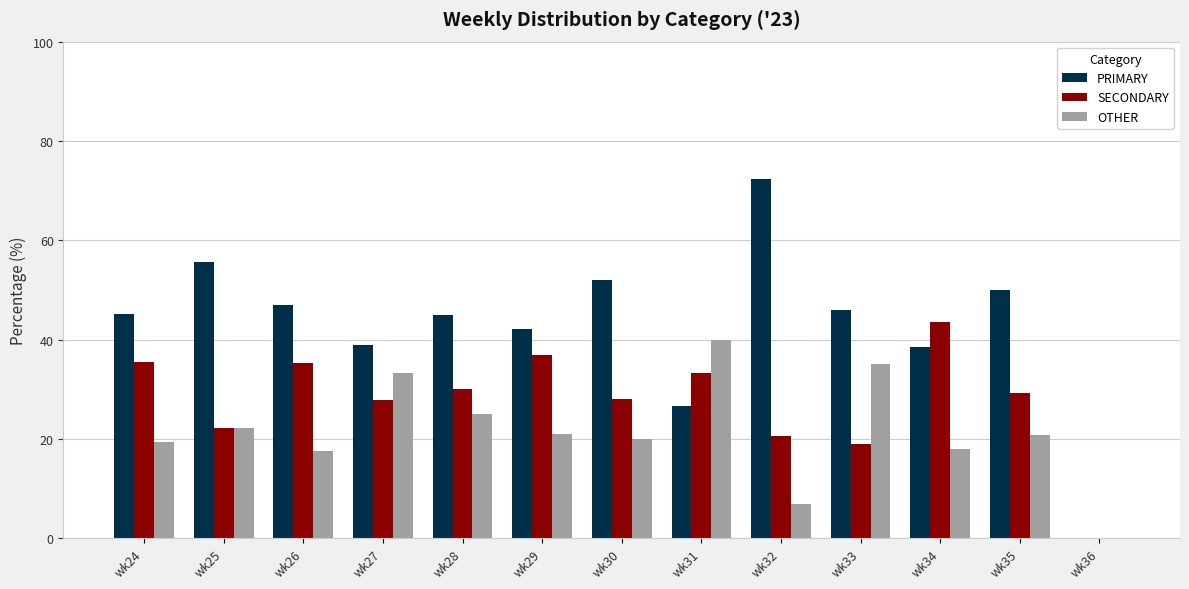

Is it true that SECONDARY equals 30.0 at wk28?

True